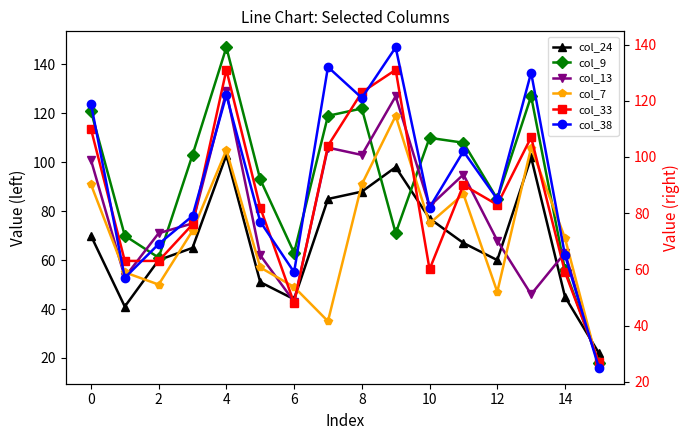

What is the smallest value displayed?

16